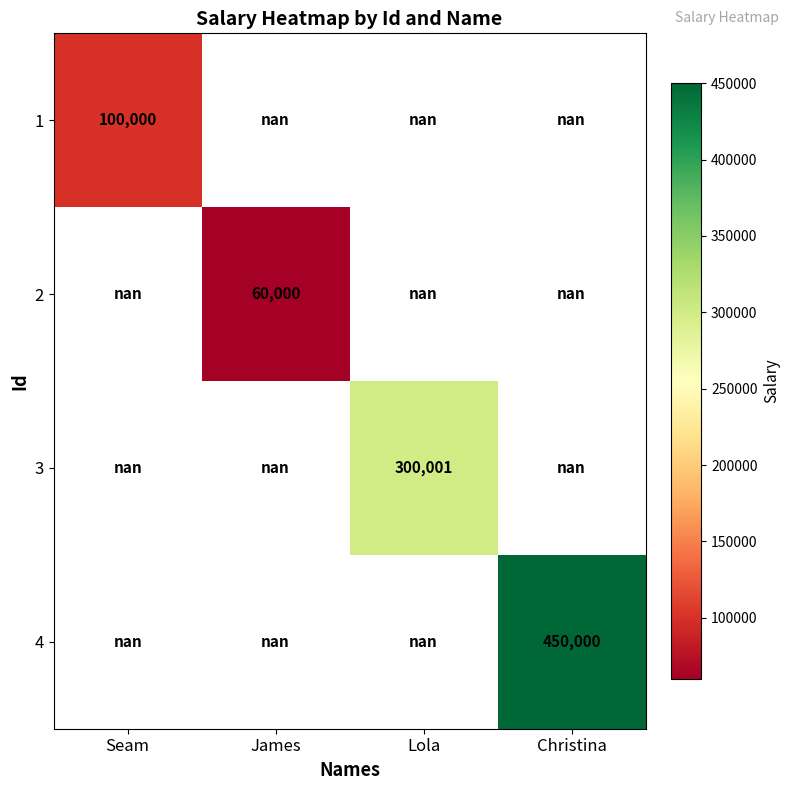

The 2 series shows 60000.0 at James. True or false?

True